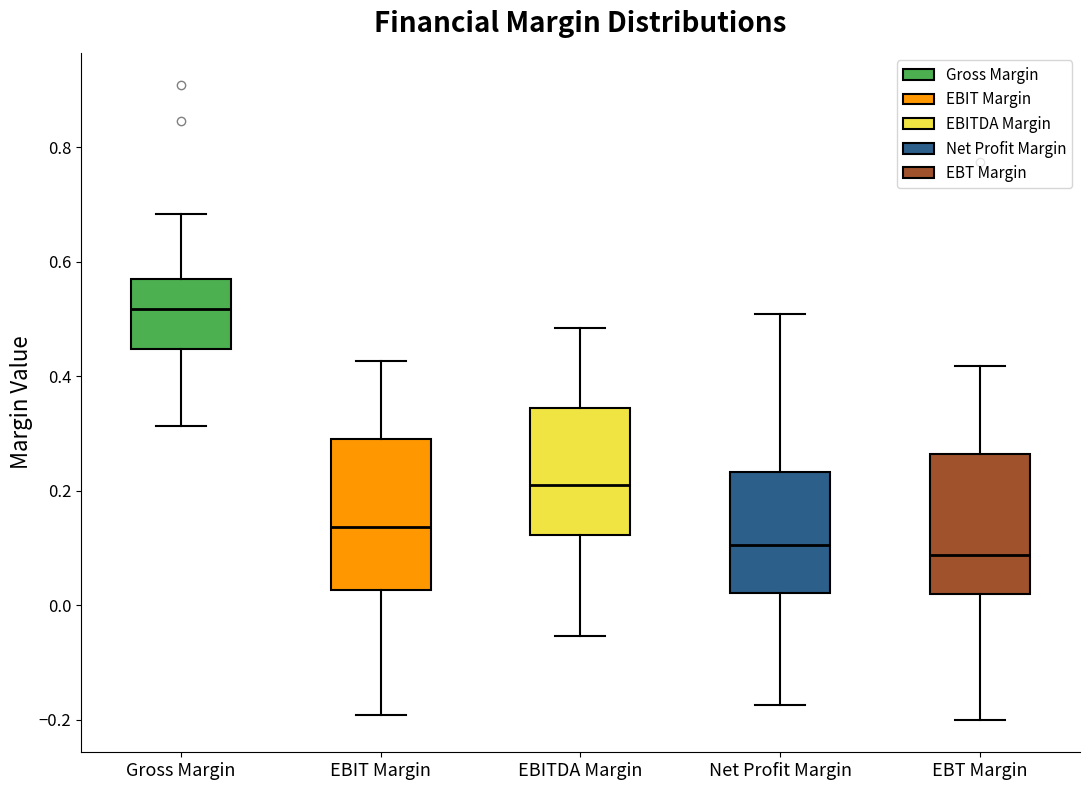

Where does the upper whisker of the box for EBT Margin end on the y-axis? The values are not printed on the chart, so give them approximately, as read against the axis.

0.42